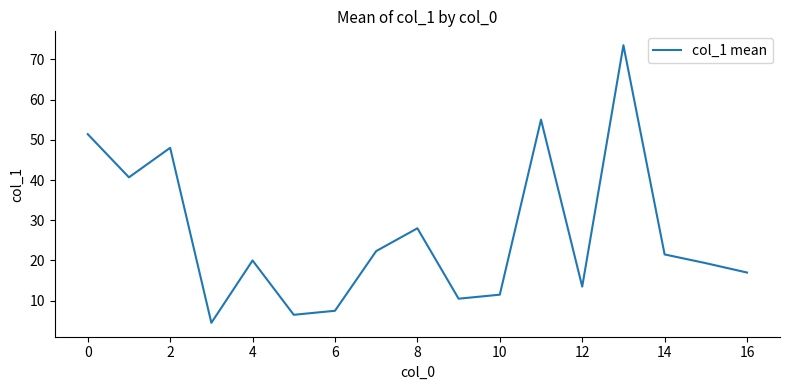

What is the difference between the maximum and minimum values?

69.0